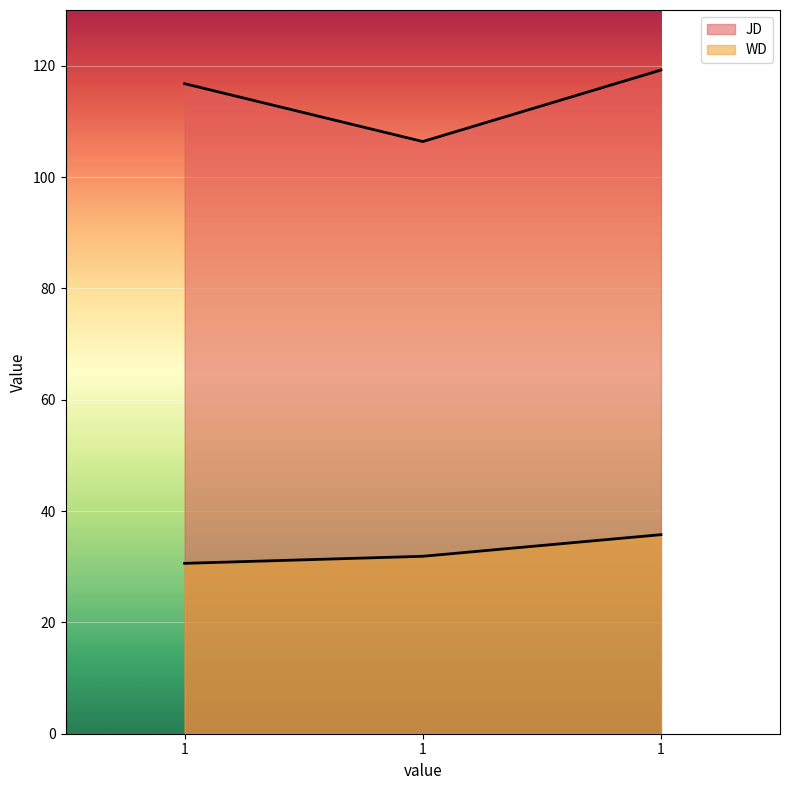

How many lines are shown in the chart?

2